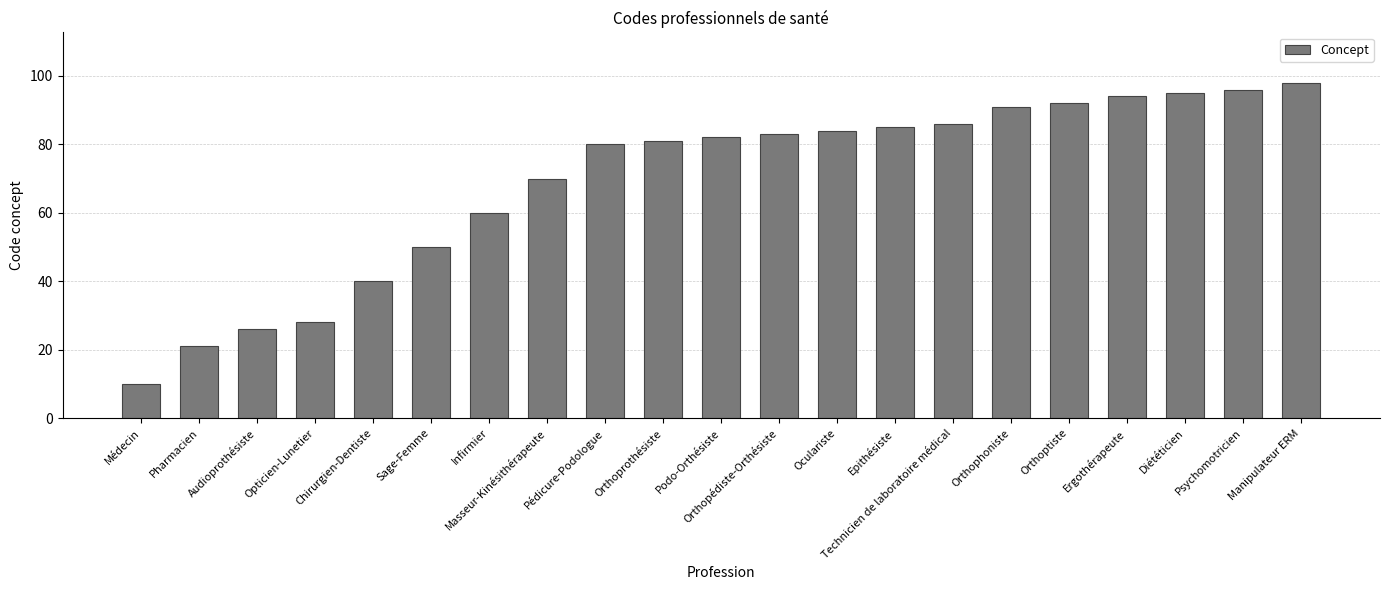

What is the average value?

69